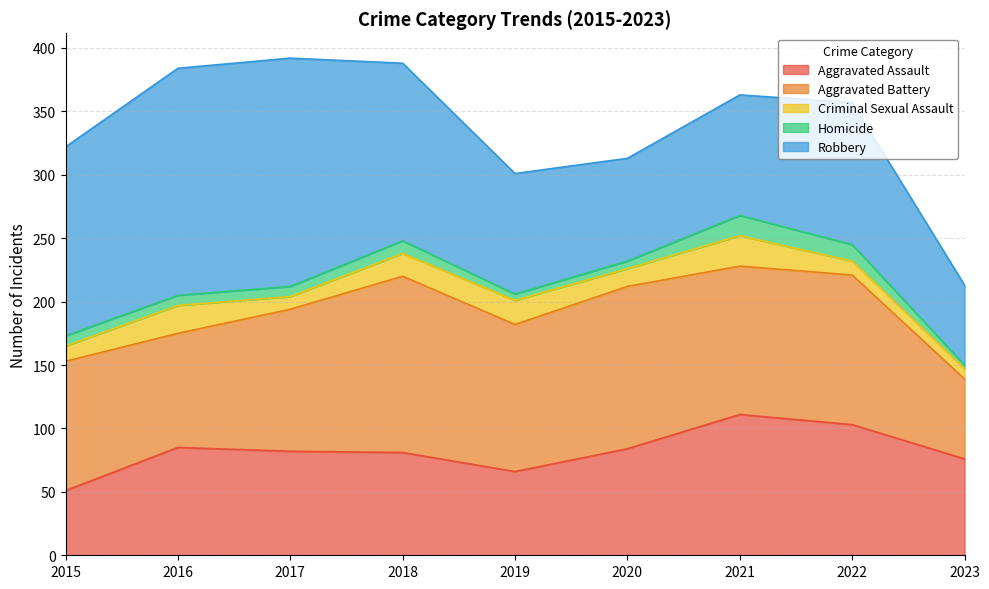

What is the value of the Robbery point at the 6th from the left?

81